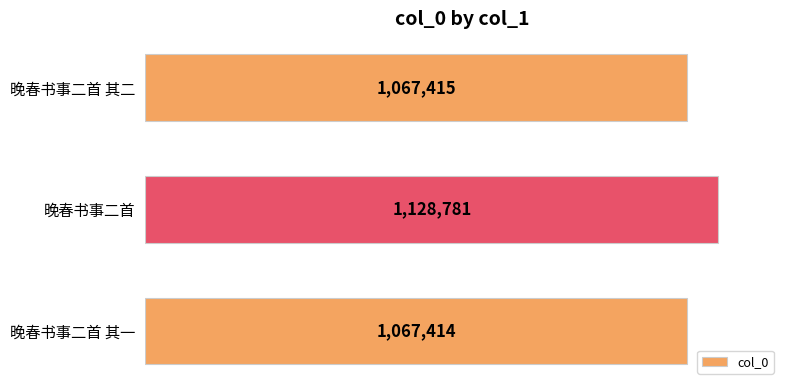

What is the value of the 1st bar from the top?

1067415